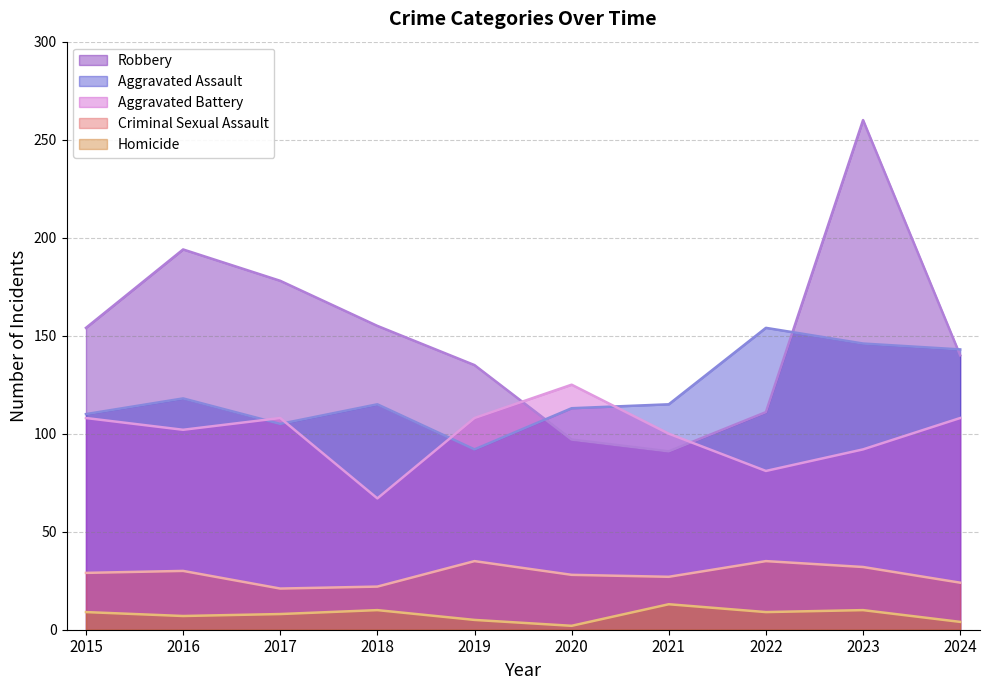

What are all the series names shown in the legend?

Robbery, Aggravated Assault, Aggravated Battery, Criminal Sexual Assault, Homicide